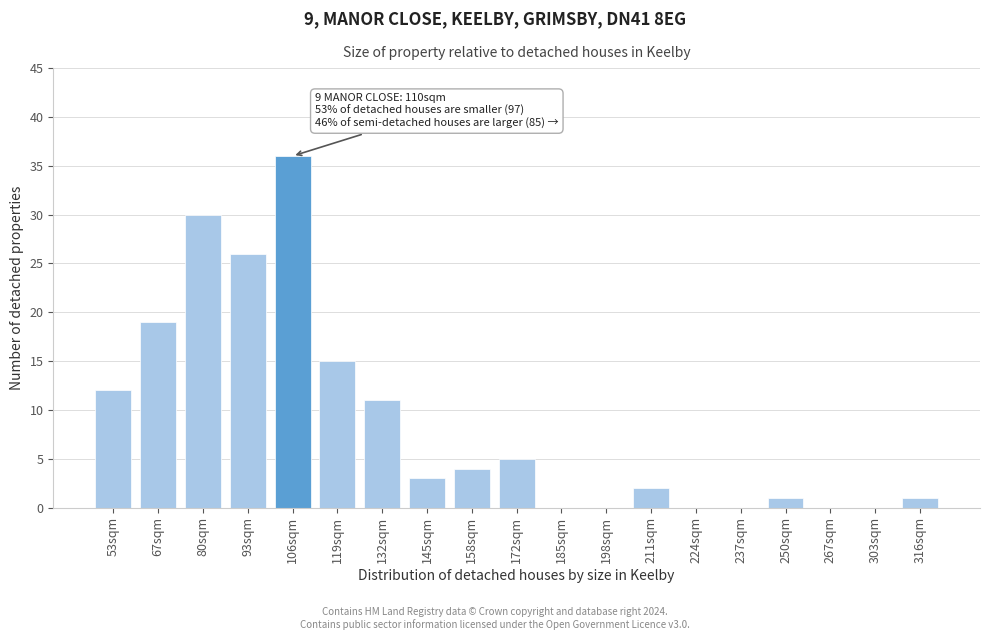

Reading left to right, list all the values displayed in this chart.

53sqm=12	67sqm=19	80sqm=30	93sqm=26	106sqm=36	119sqm=15	132sqm=11	145sqm=3	158sqm=4	172sqm=5	185sqm=0	198sqm=0	211sqm=2	224sqm=0	237sqm=0	250sqm=1	267sqm=0	303sqm=0	316sqm=1